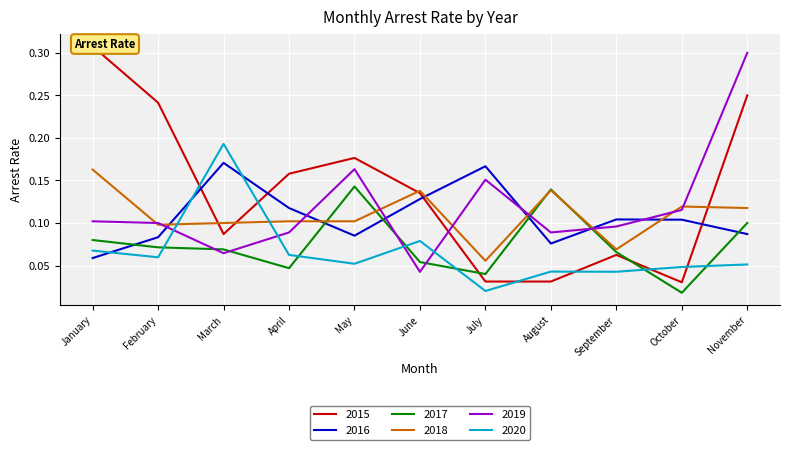

In 2019, how many points are lower than both neighbors (excluding endpoints)?

3